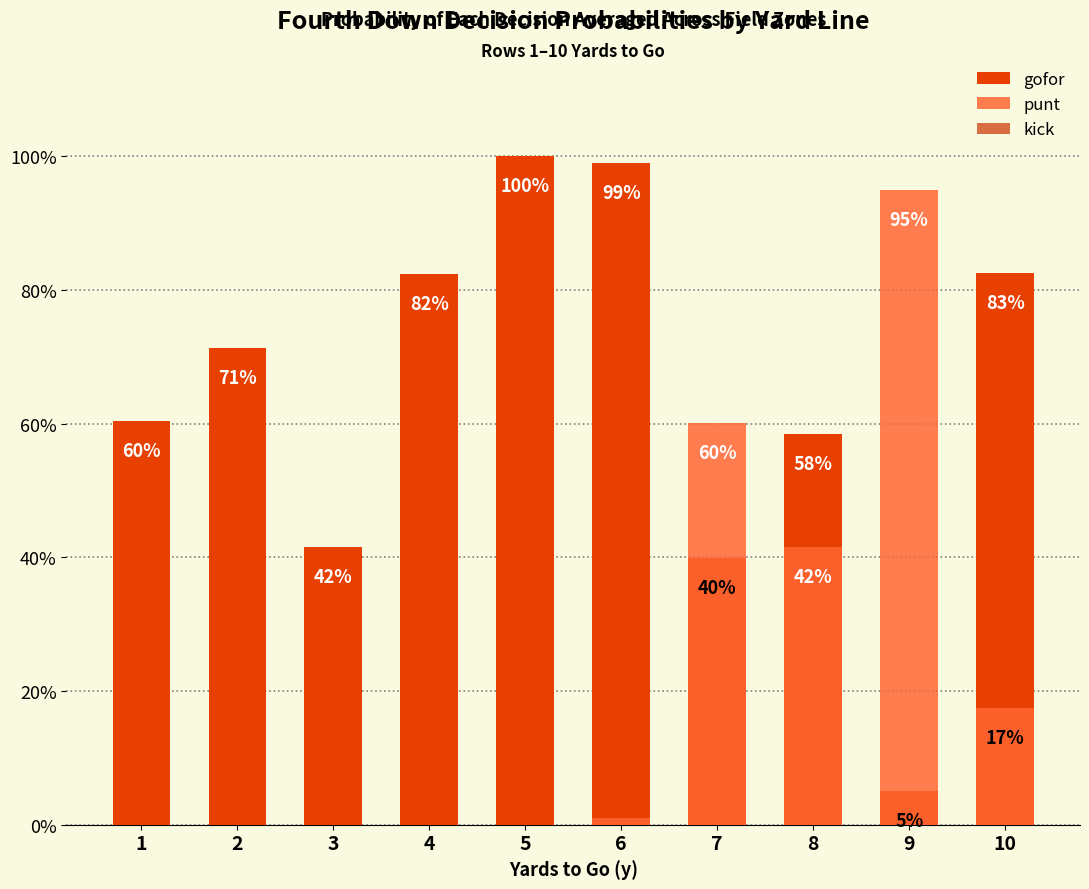

List the labels in order of kick value, smallest first.

1, 2, 3, 4, 5, 6, 7, 8, 9, 10